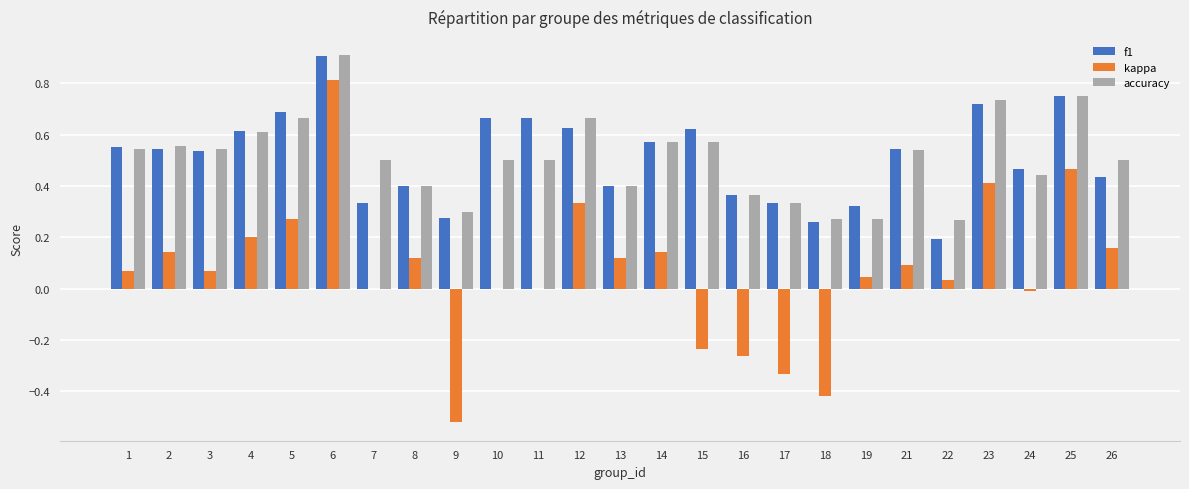

Is the value of kappa at 10 greater than the value of f1 at 17?

No